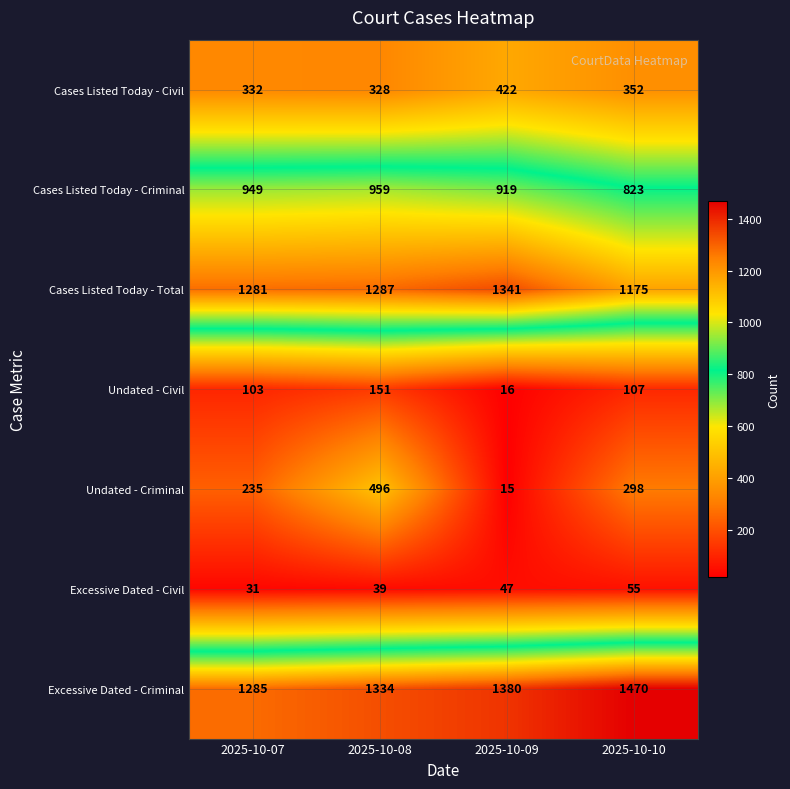

Count the number of categories in the chart.

4